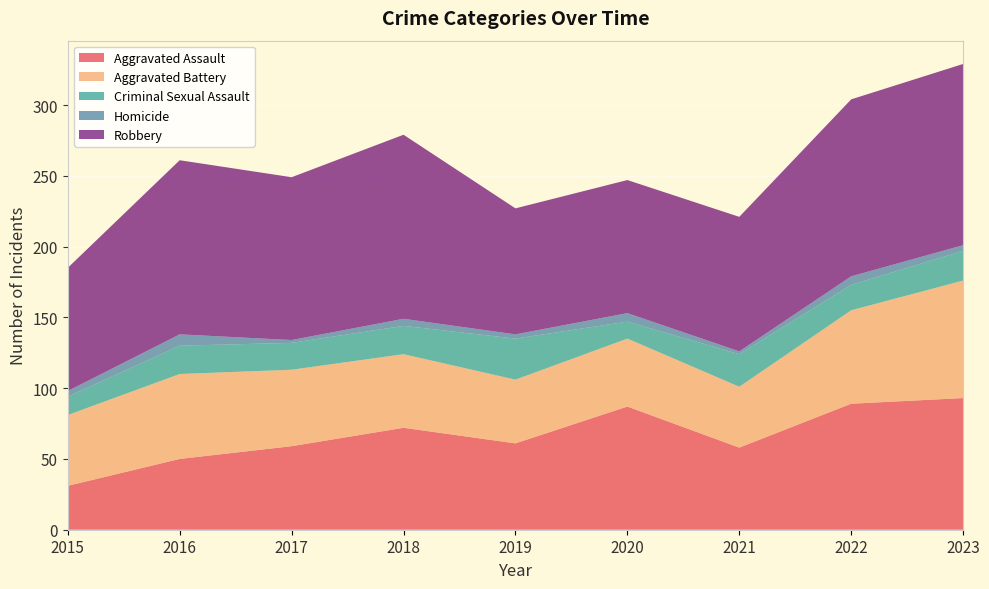

Reading left to right, what are all the values shown in this chart?

Aggravated Assault: 2015=31	2016=50	2017=59	2018=72	2019=61	2020=87	2021=58	2022=89	2023=93
Aggravated Battery: 2015=50	2016=60	2017=54	2018=52	2019=45	2020=48	2021=43	2022=66	2023=83
Criminal Sexual Assault: 2015=13	2016=20	2017=19	2018=20	2019=29	2020=12	2021=23	2022=18	2023=21
Homicide: 2015=4	2016=8	2017=2	2018=5	2019=3	2020=6	2021=2	2022=6	2023=4
Robbery: 2015=87	2016=123	2017=115	2018=130	2019=89	2020=94	2021=95	2022=125	2023=128